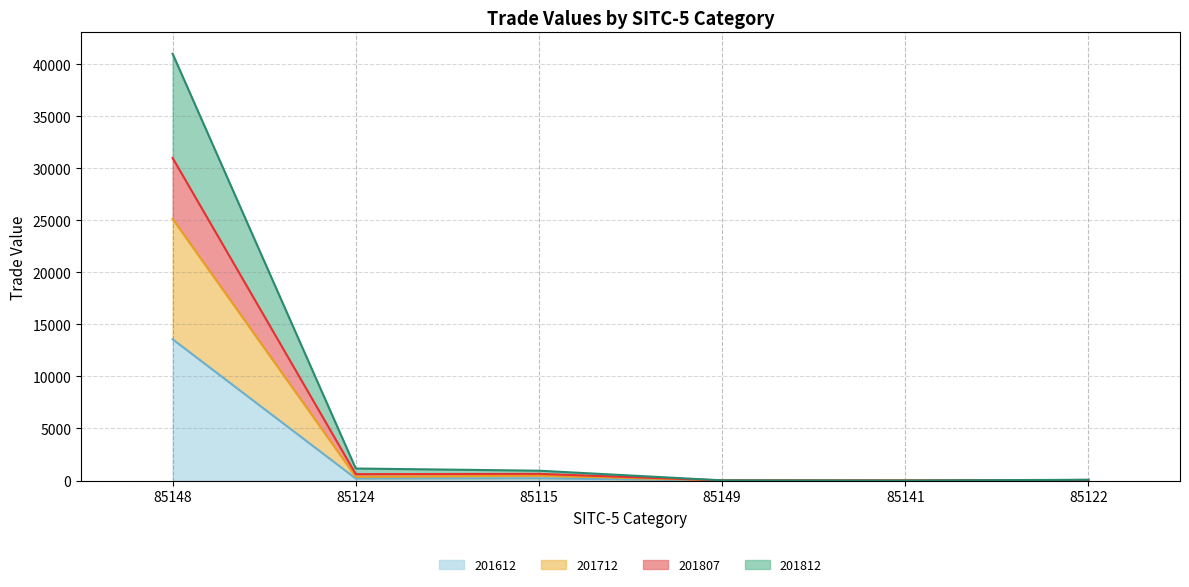

What is the highest value of the 201612 series?

13569.4